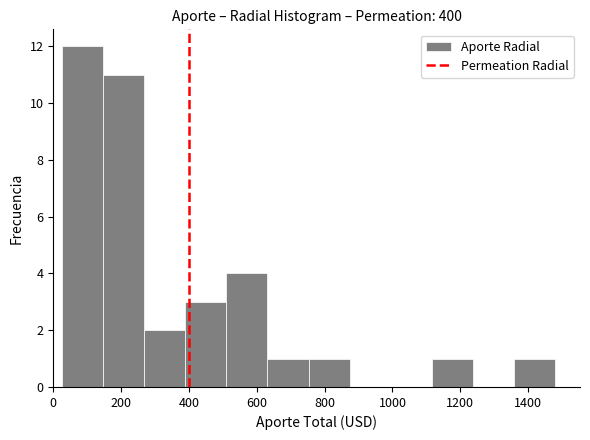

Reading left to right, list every bar in this chart as the range it spans on the x-axis followed by its height. Neither the bar edges nor the heights are printed on the chart, so give them approximately, as read against the axes.

20 to 140: 12
140 to 260: 11
260 to 380: 2
380 to 520: 3
520 to 640: 4
640 to 760: 1
760 to 880: 1
880 to 1000: 0
1000 to 1120: 0
1120 to 1240: 1
1240 to 1360: 0
1360 to 1480: 1